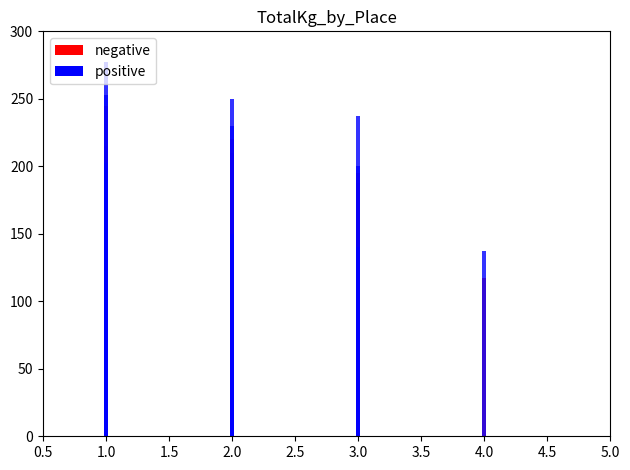

List the series in order of their peak value, lowest first.

negative, positive